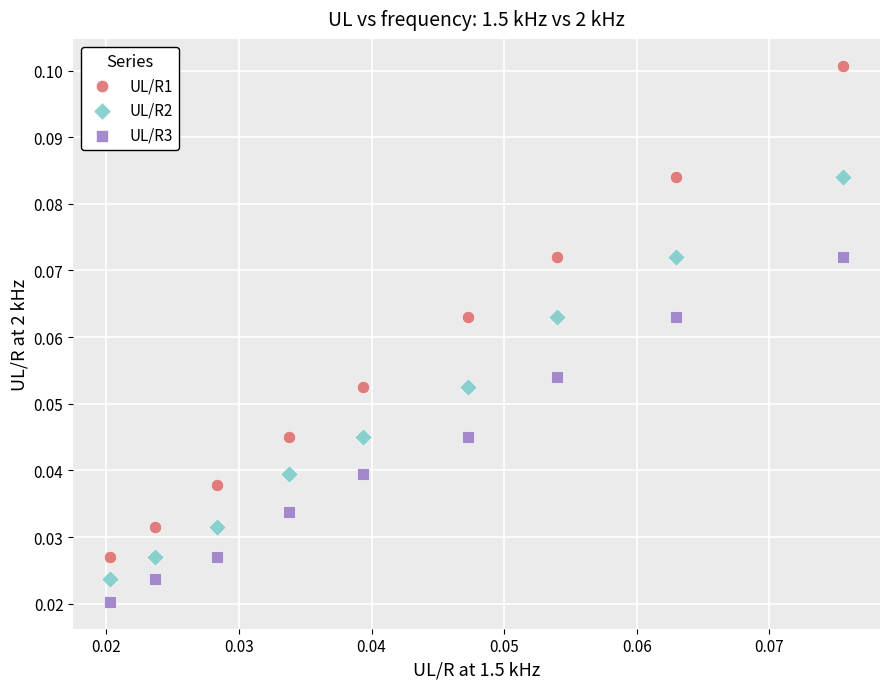

What are all the series names shown in the legend?

UL/R1, UL/R2, UL/R3